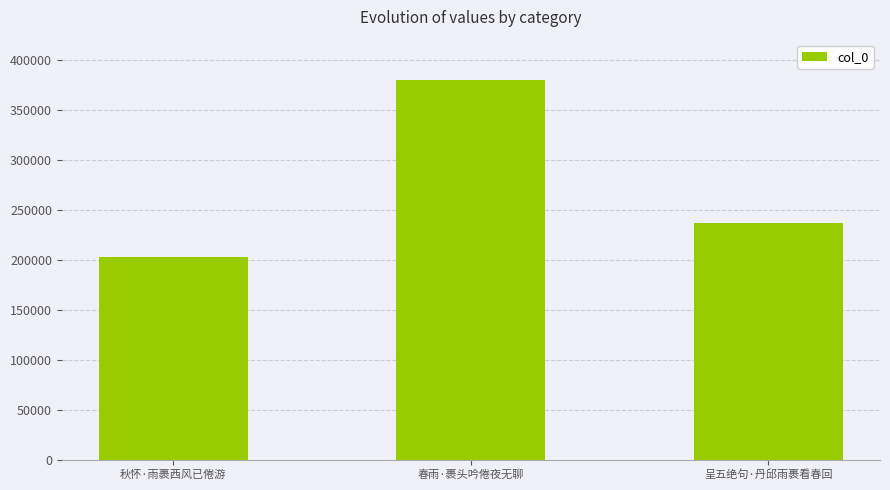

Does the chart contain any negative values?

No